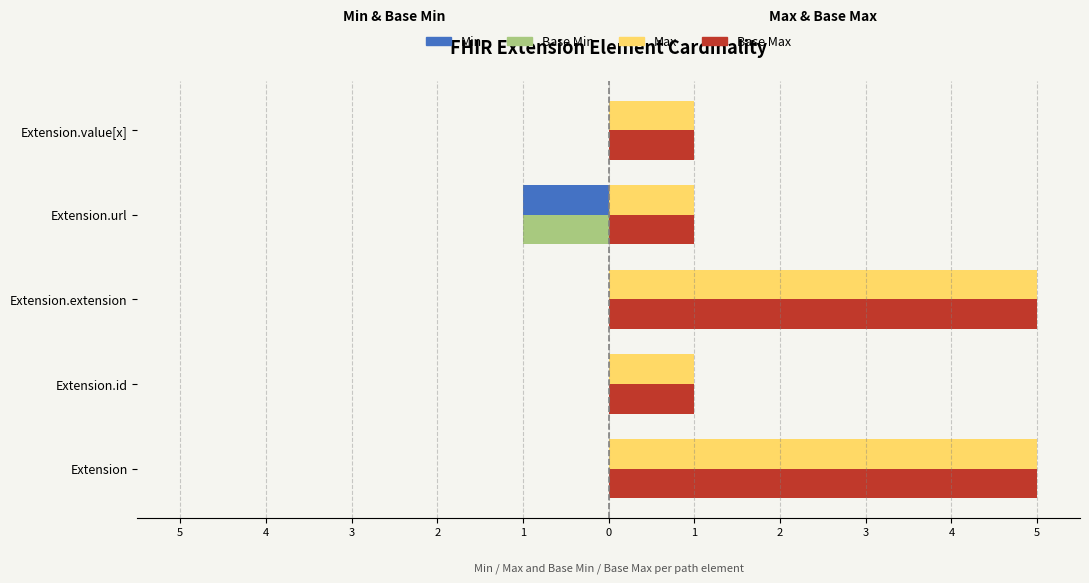

What are all the series names shown in the legend?

Min, Base Min, Max, Base Max